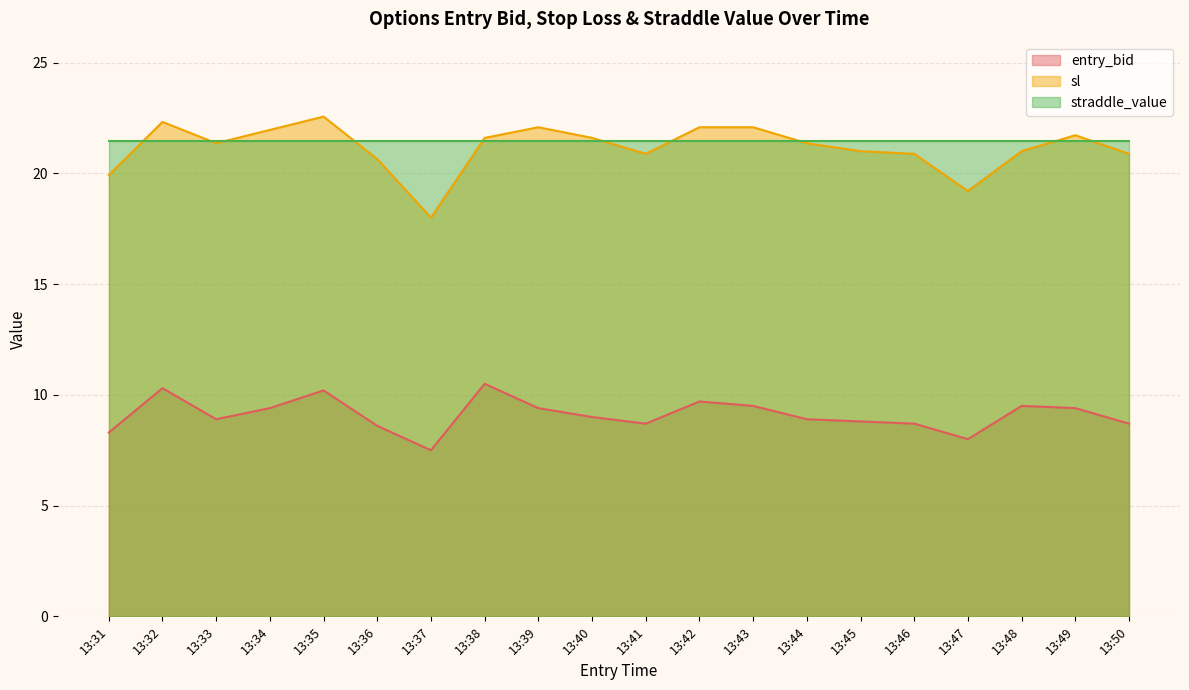

Rank the series at 13:47 from highest to lowest value.

straddle_value, sl, entry_bid